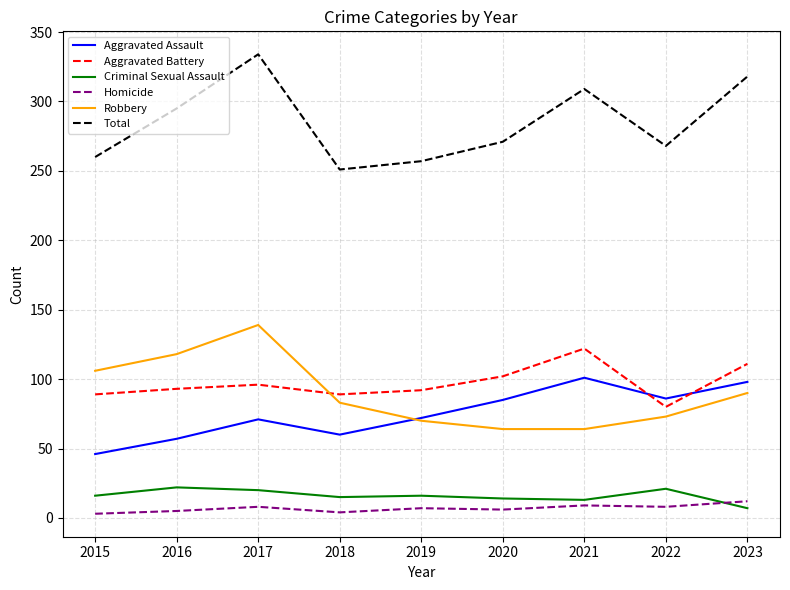

Is it true that Homicide equals 4 at 2018?

True